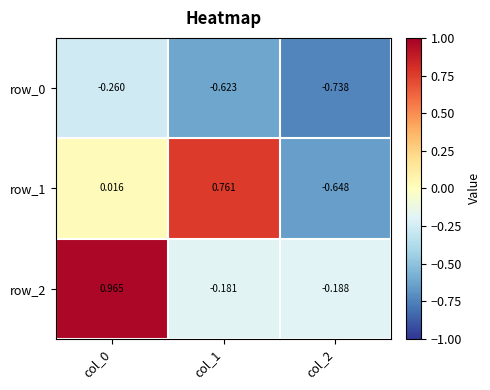

Is the value of row_1 at col_1 greater than the value of row_0 at col_1?

Yes